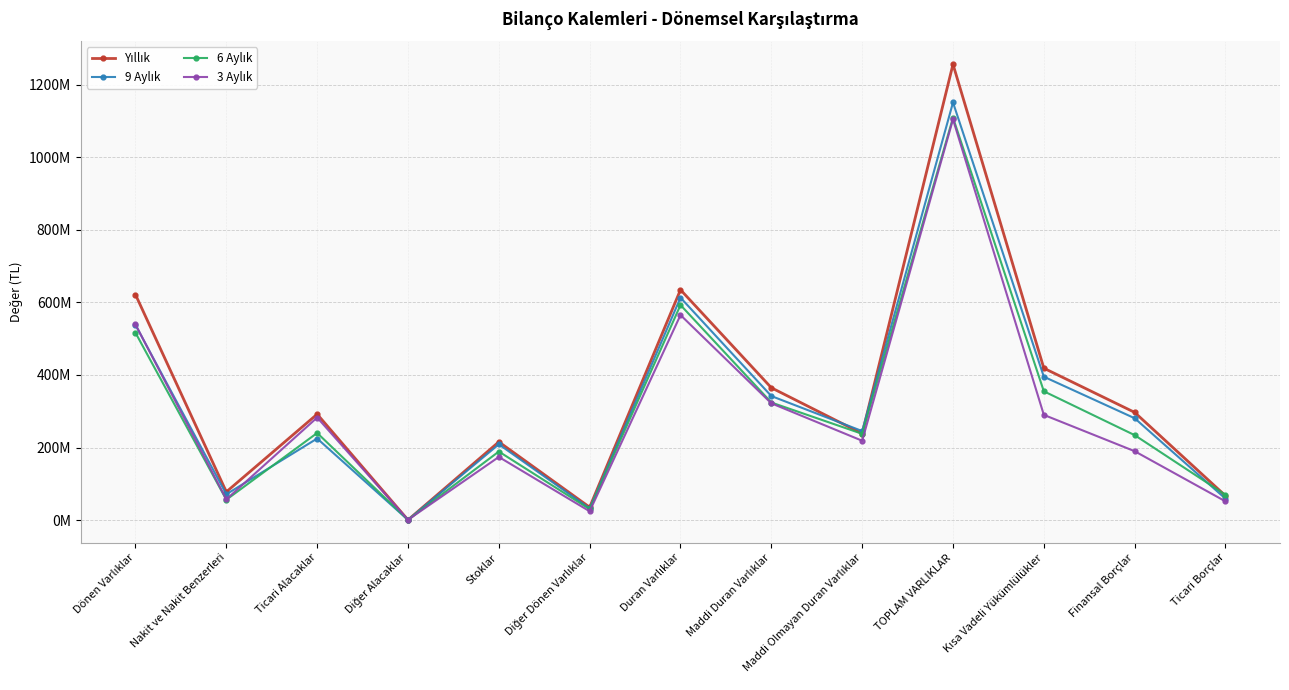

What is the smallest value displayed?

460429